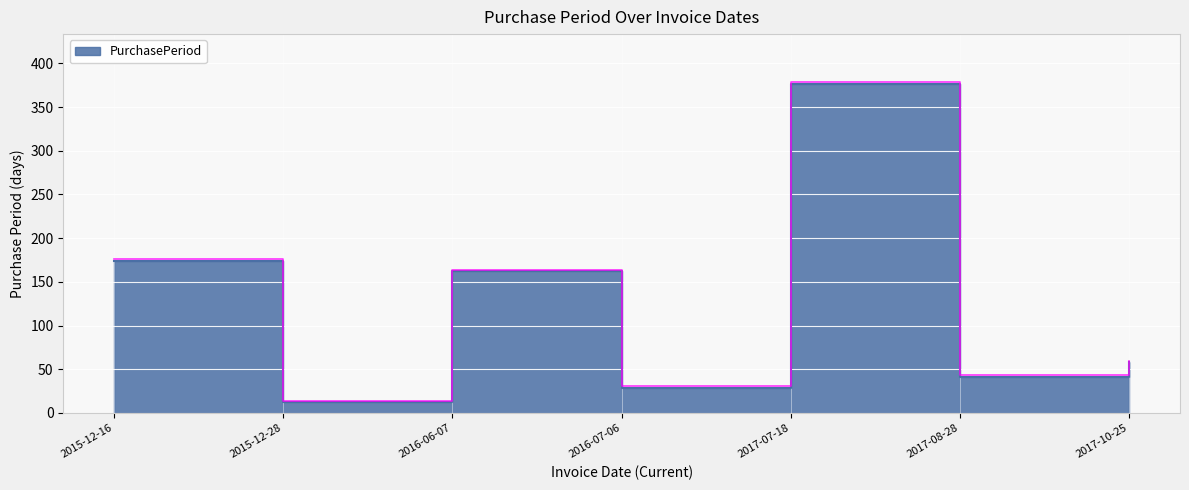

Where is the data nearest to the value 194?

2015-12-16